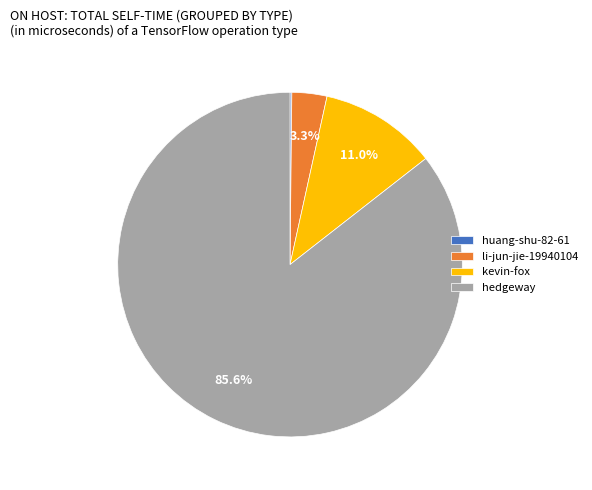

Is it true that li-jun-jie-19940104 is 3% of the pie?

True